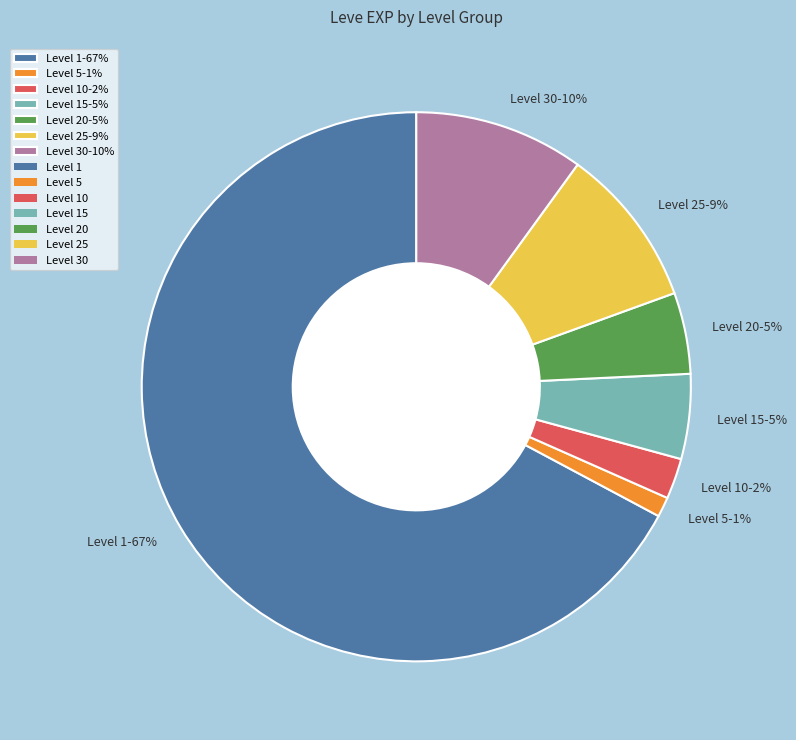

Which slice is the largest?

Level 1-67%